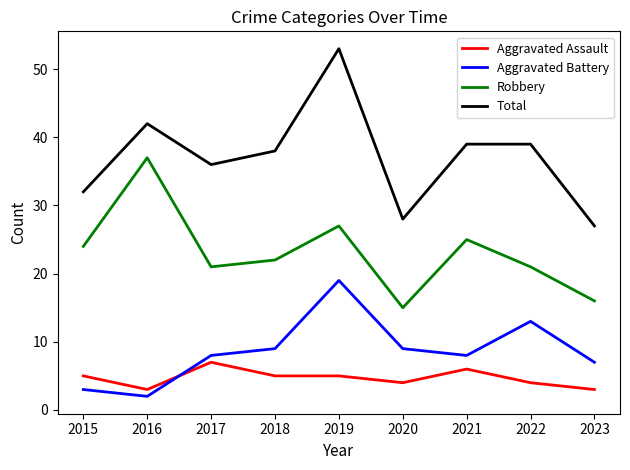

List the series in order of their peak value, highest first.

Total, Robbery, Aggravated Battery, Aggravated Assault